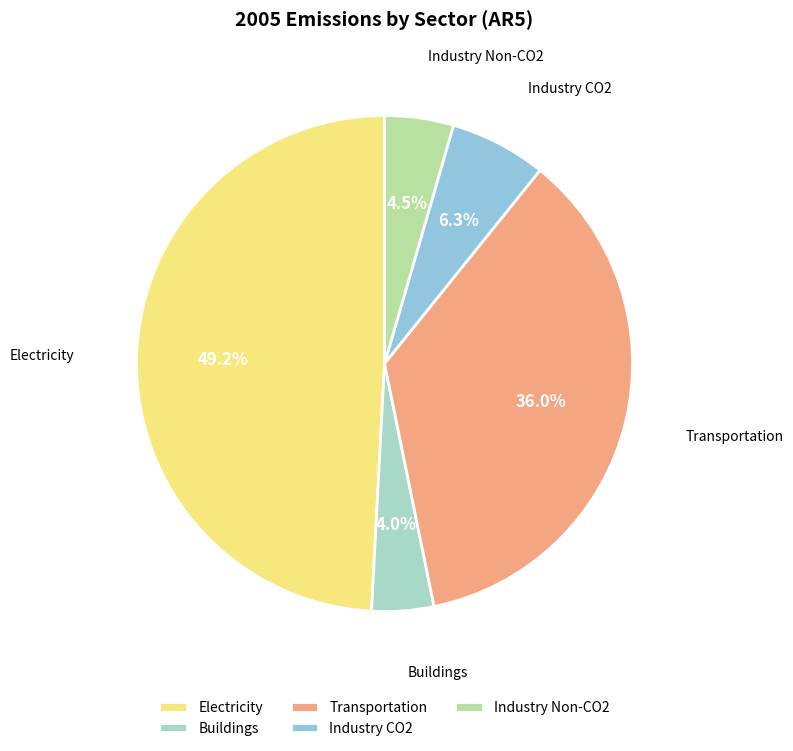

Does any single category account for the majority?

No